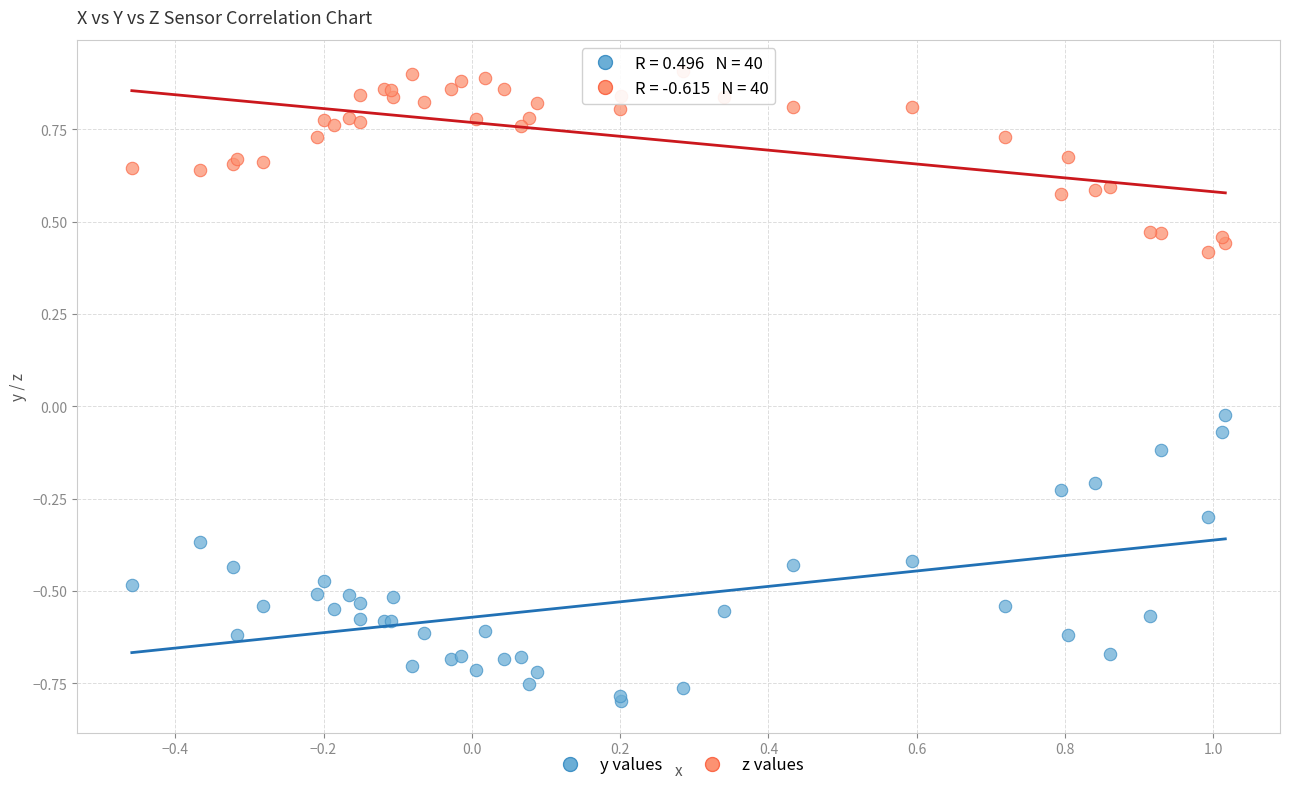

Which series has the largest Y range (max minus min)?

y values